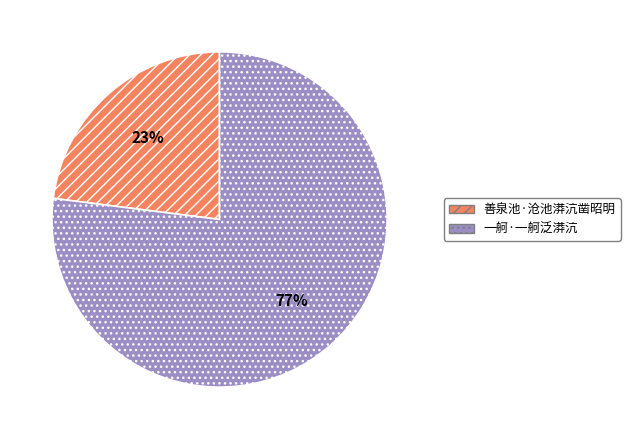

Is 善泉池·沧池漭沆凿昭明 the majority of the pie?

No